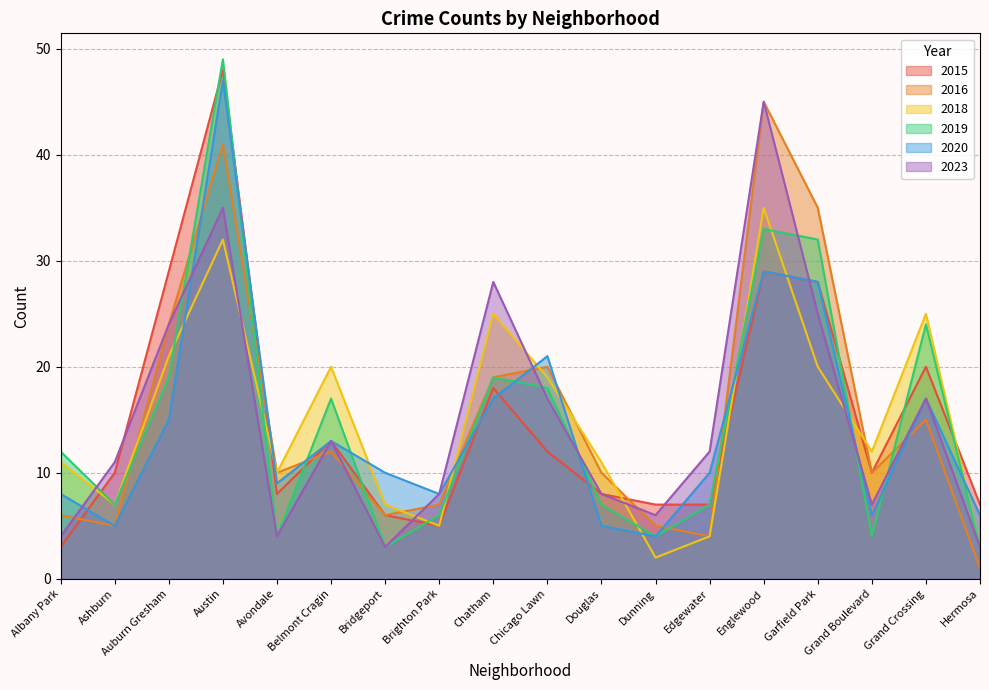

Reading right to left, transcribe all the data shown in this chart.

2015: 7	20	10	28	29	7	7	8	12	18	5	6	13	8	48	29	10	3
2016: 1	15	10	35	45	4	5	10	20	19	7	6	12	10	41	24	5	6
2018: 3	25	12	20	35	4	2	11	19	25	5	7	20	10	32	21	7	11
2019: 3	24	4	32	33	7	4	7	18	19	6	3	17	4	49	19	7	12
2020: 6	17	6	28	29	10	4	5	21	17	8	10	13	9	47	15	5	8
2023: 3	17	7	25	45	12	6	8	17	28	8	3	13	4	35	24	11	4